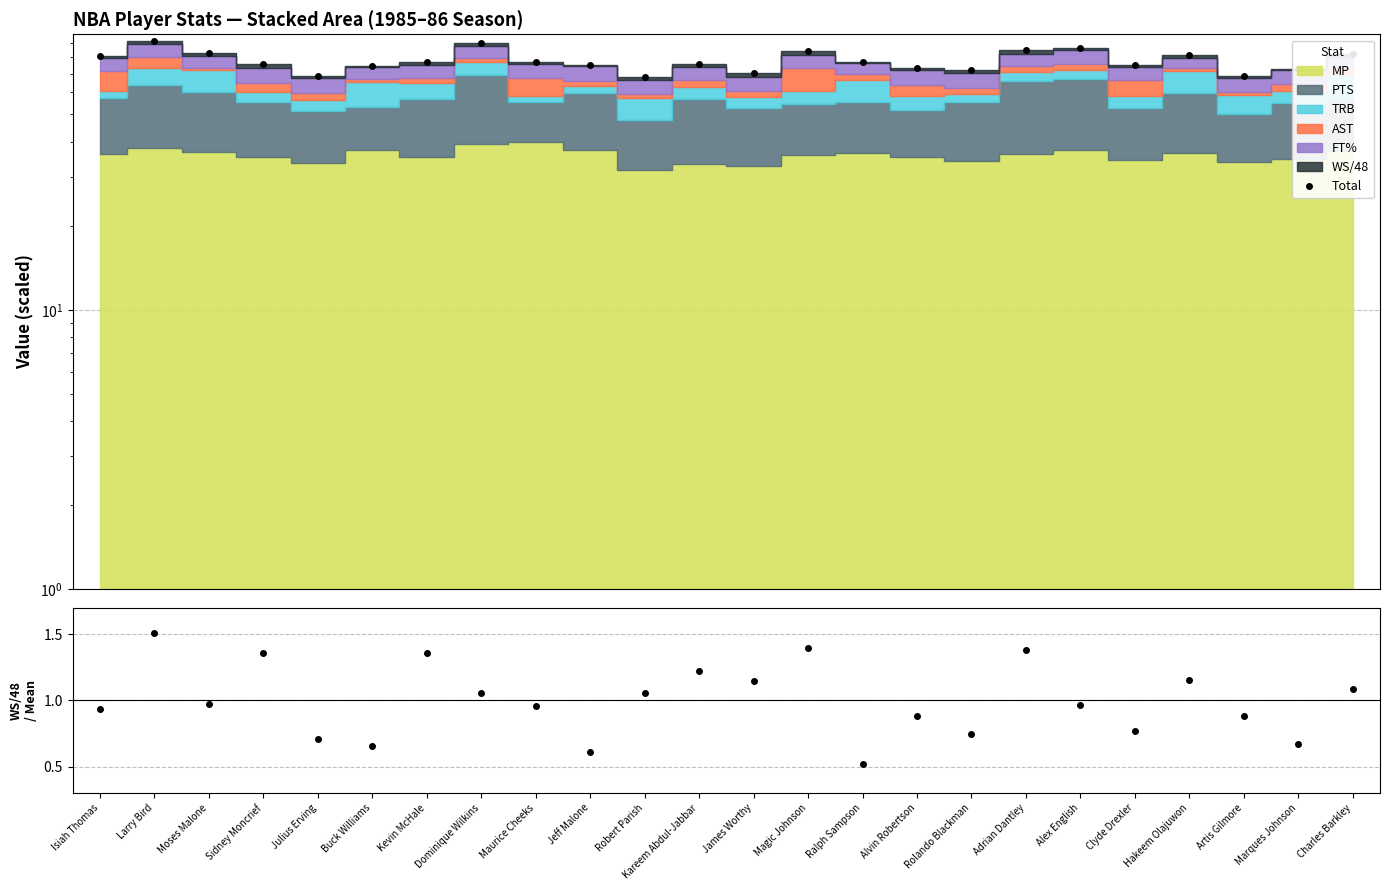

Which category has the highest value across all series?

Larry Bird